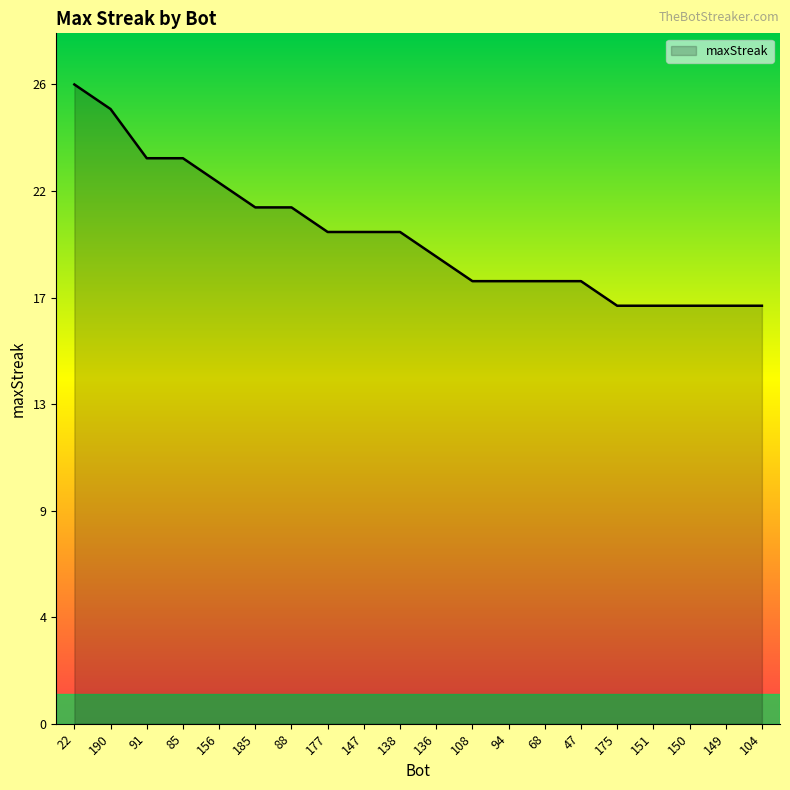

What is the minimum value shown in the chart?

17